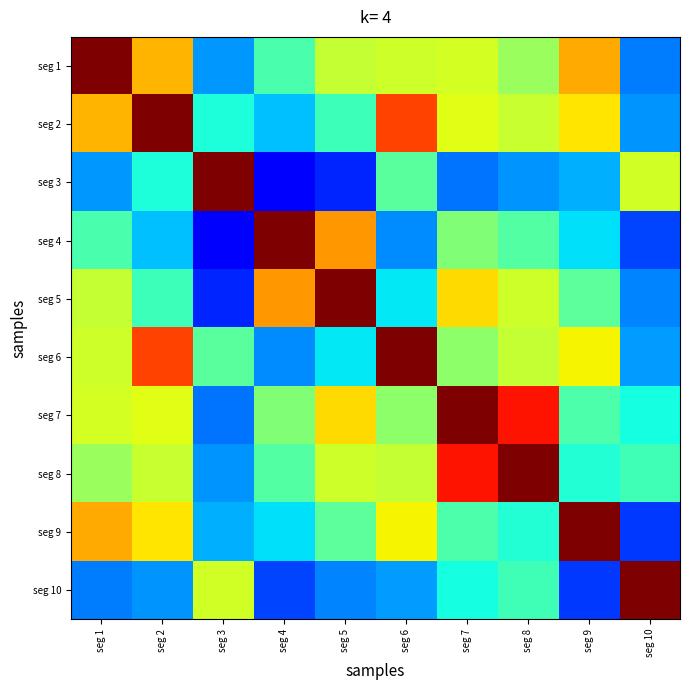

List the series in order of their peak value, lowest first.

seg 1, seg 2, seg 3, seg 4, seg 5, seg 6, seg 7, seg 8, seg 9, seg 10